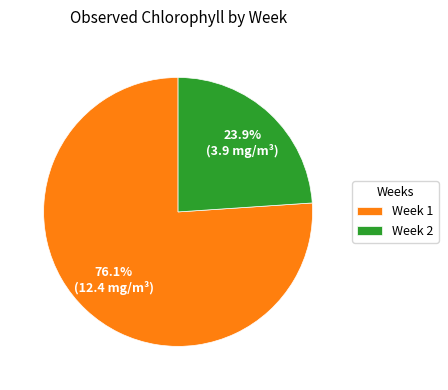

Rank the categories by value from highest to lowest.

Week 1, Week 2